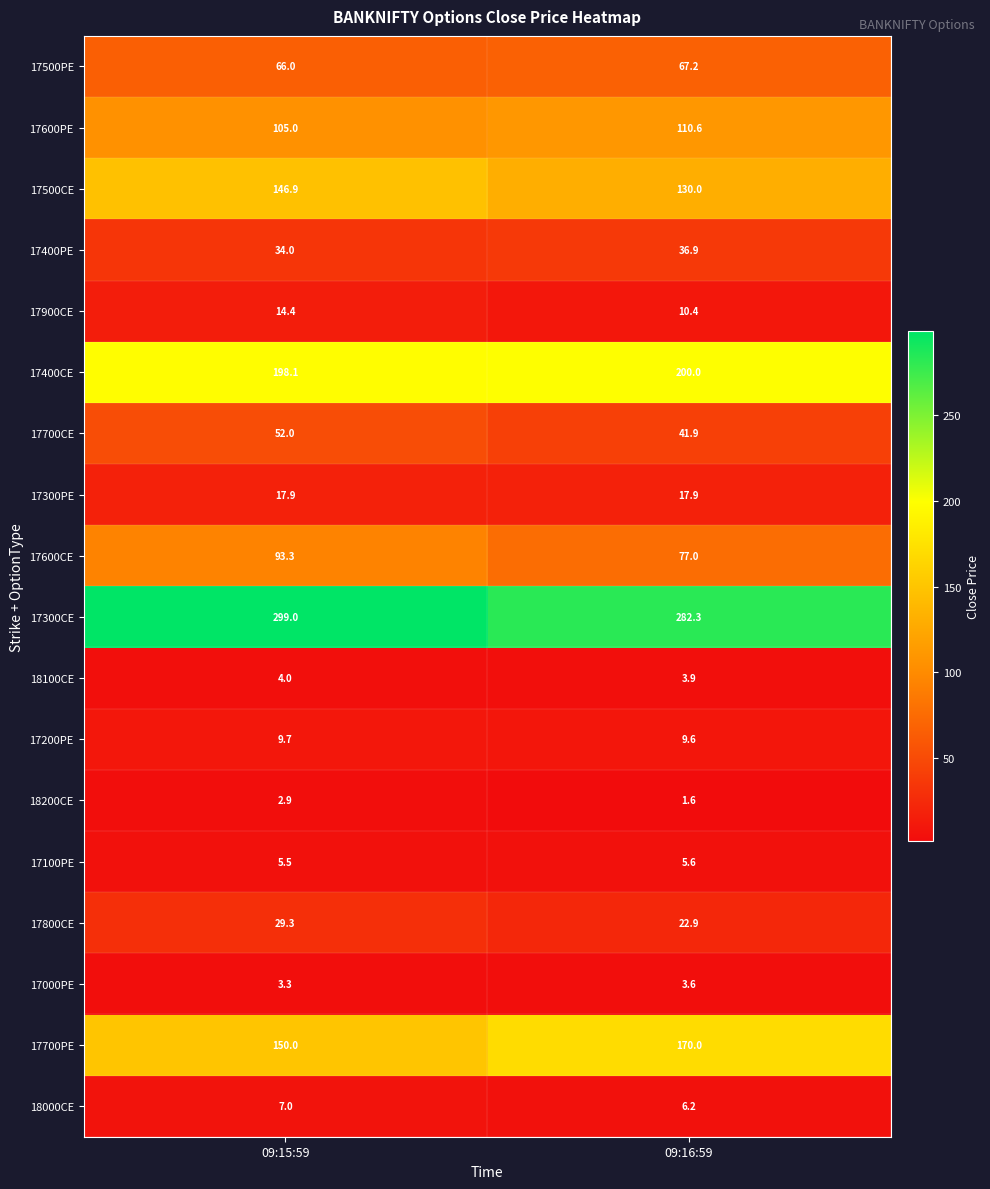

The 17900CE series shows 14.4 at 09:15:59. True or false?

True